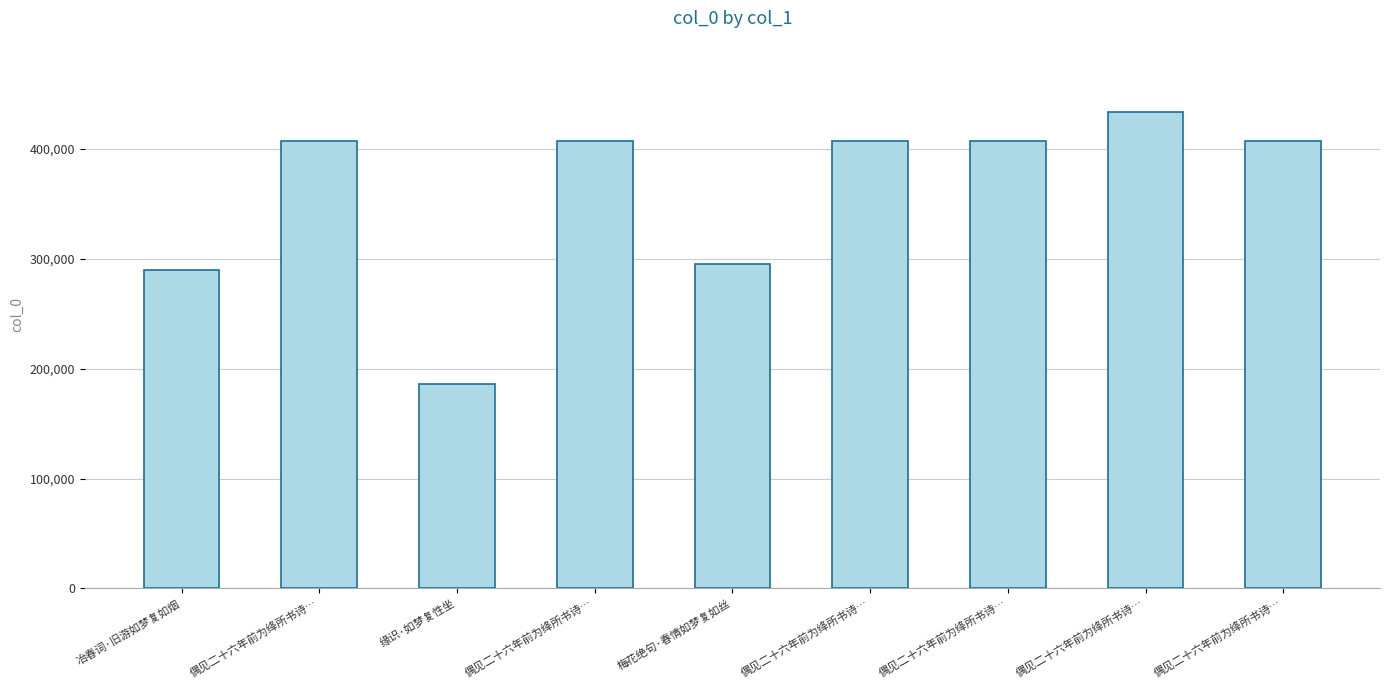

How many data points are less than 406481?

4